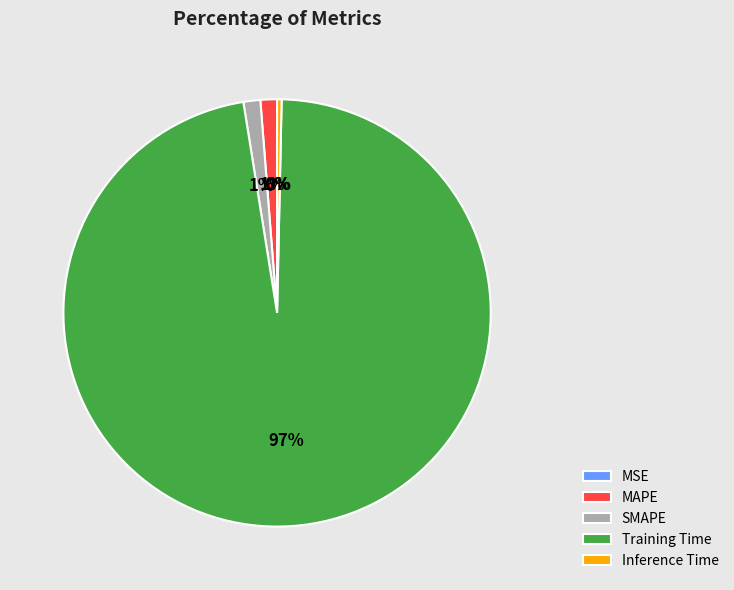

What is the largest slice in the pie chart?

Training Time